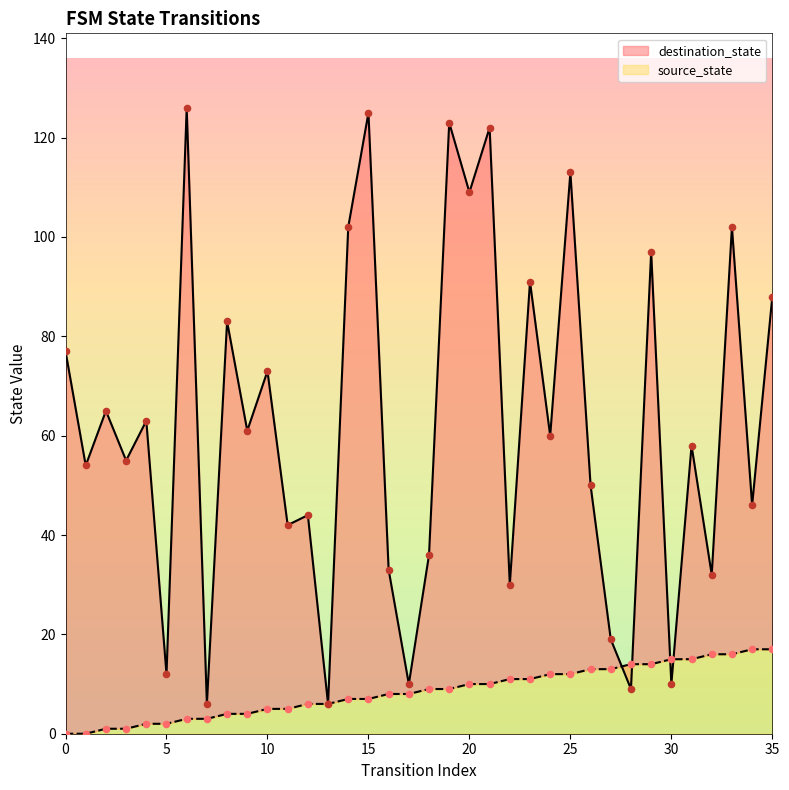

Is the value of destination_state at 7 greater than the value of source_state at 17?

No